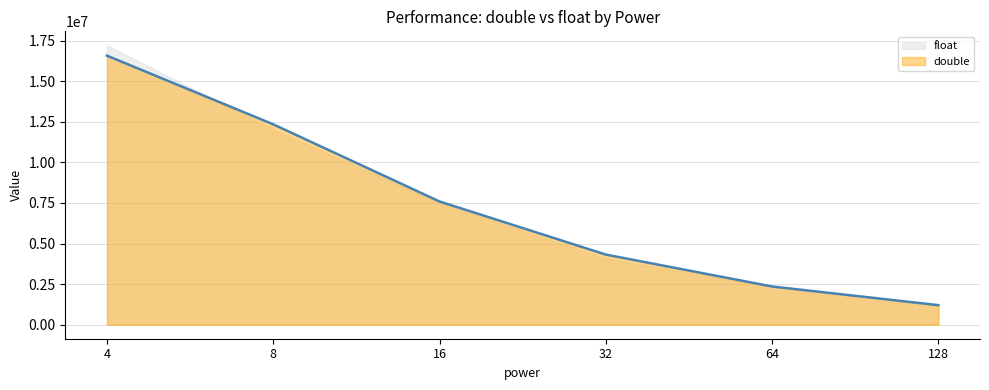

Reading left to right, transcribe all the data shown in this chart.

4=16573000	8=12341600	16=7590590	32=4320330	64=2355700	128=1206080